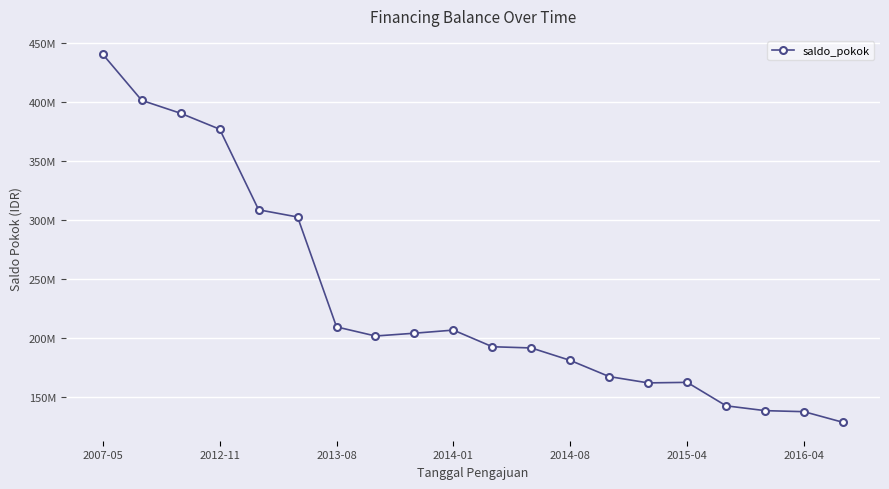

How many points are higher than both their immediate neighbors (excluding endpoints)?

2